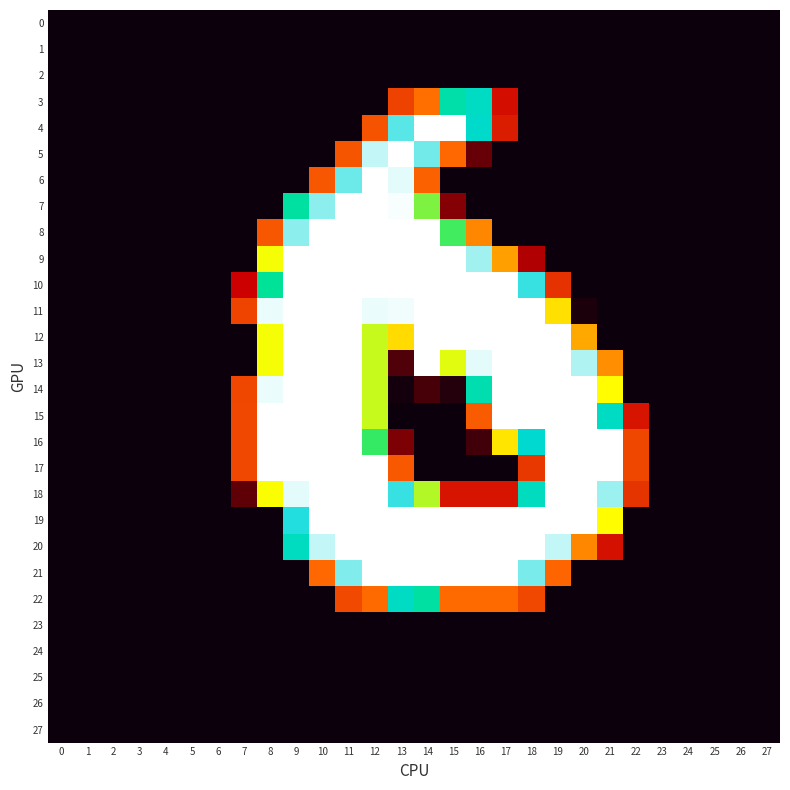

At how many categories does at least one series exceed 175?

14